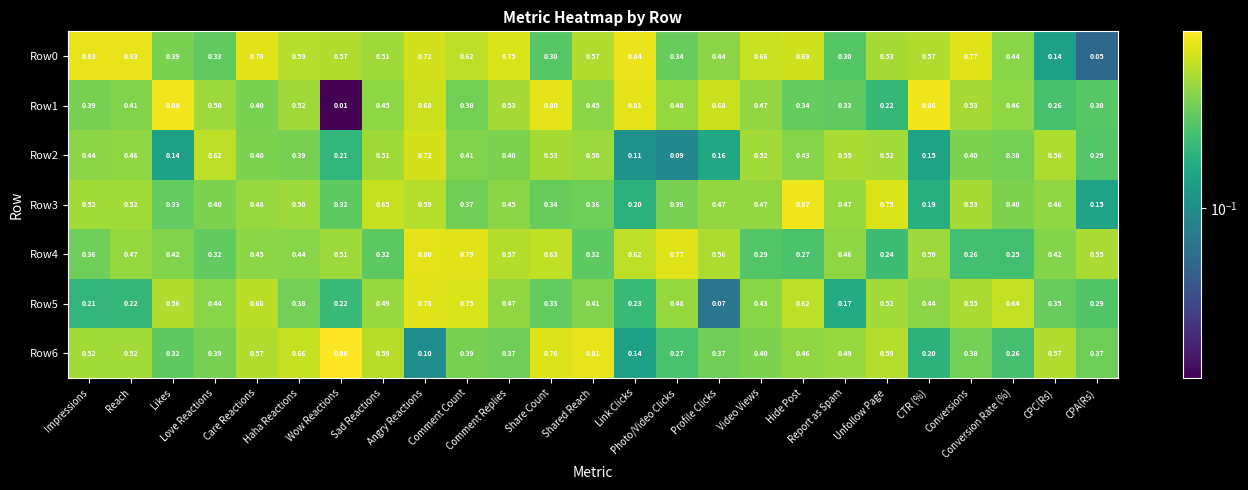

How many categories are shown in the chart?

25